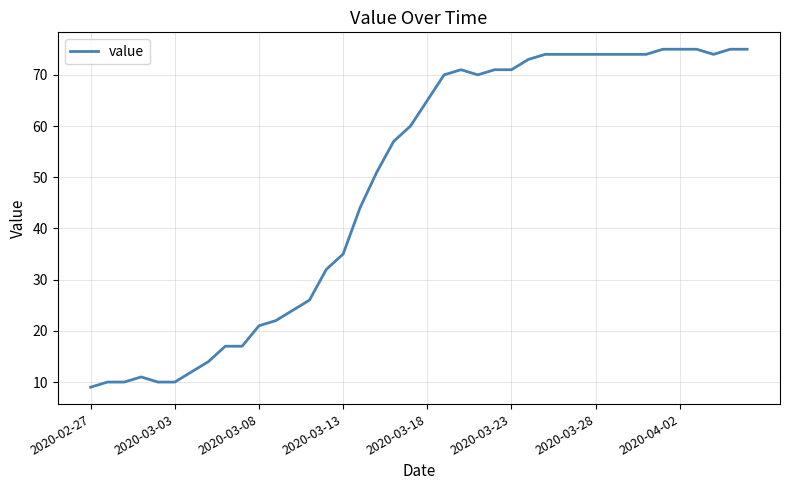

What is the minimum value shown in the chart?

9